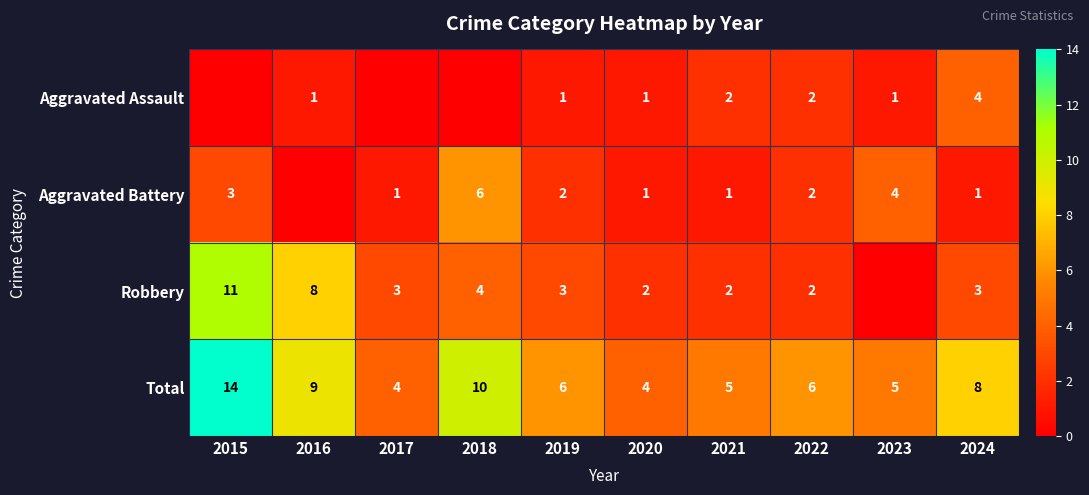

What is the difference between the highest and lowest values at 2024?

7